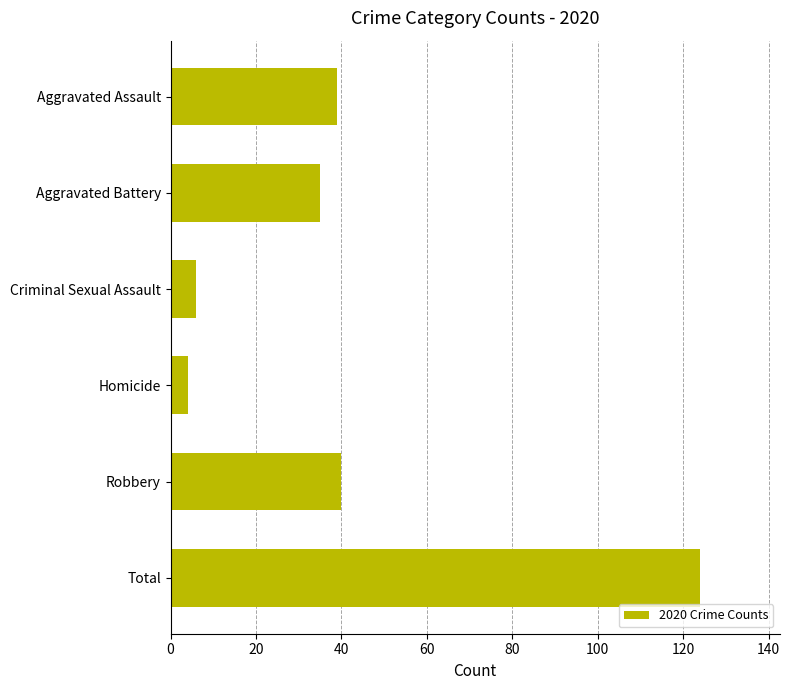

The value at Total is 124. True or false?

True